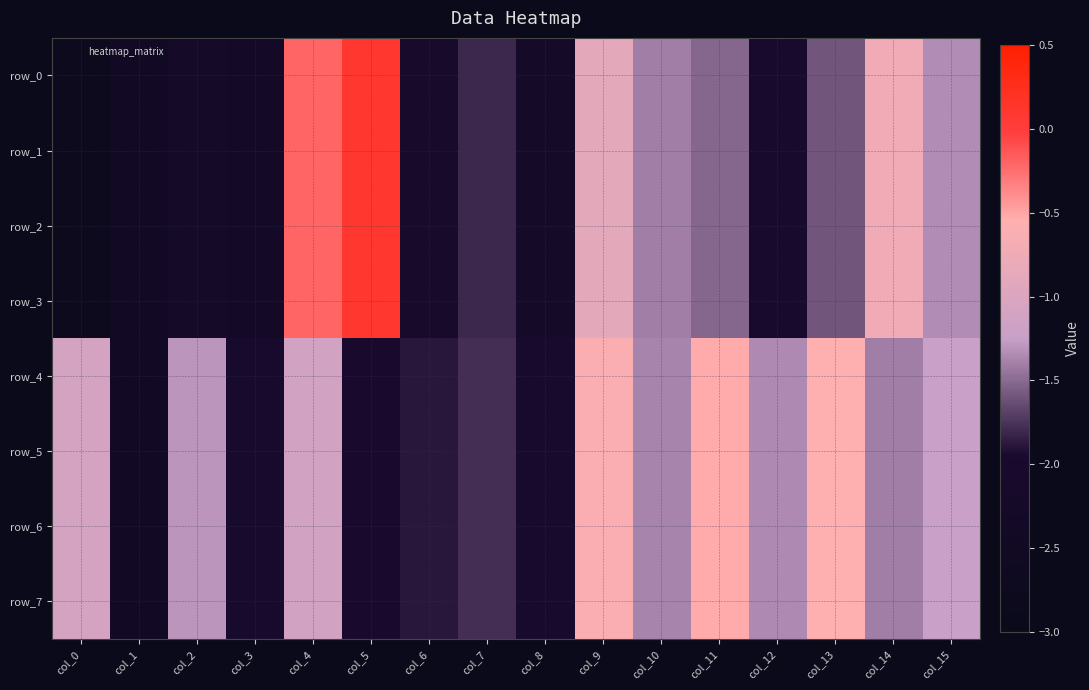

What is the smallest value displayed?

-2.8